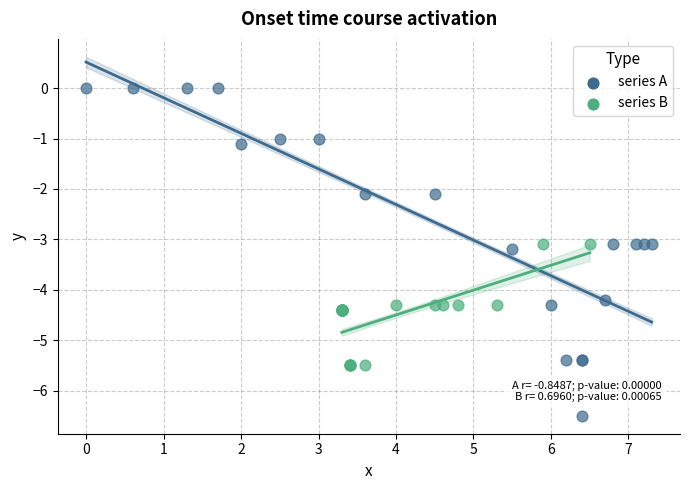

Which series contains the lowest Y value?

series A